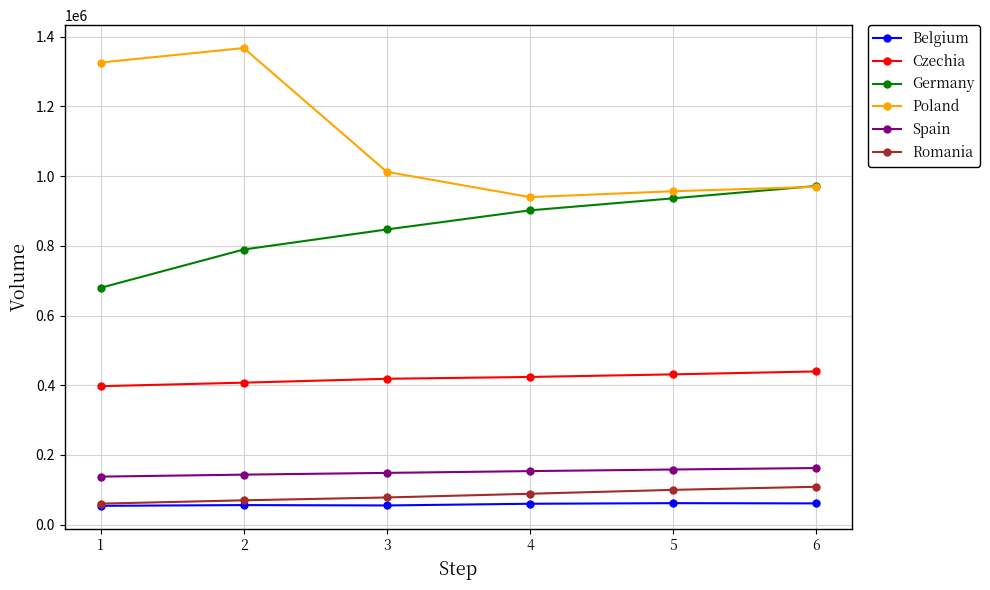

Which series has the largest range (max minus min)?

Poland